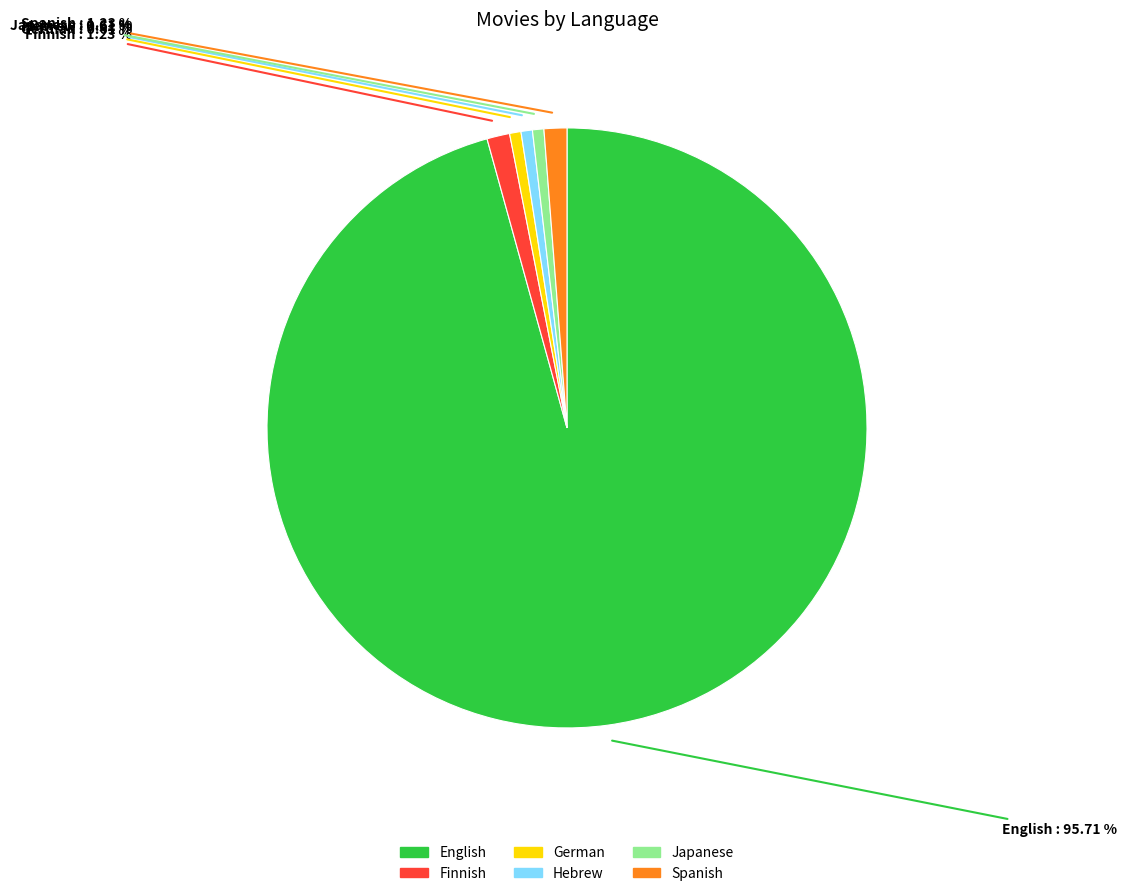

Which slice is the largest?

English